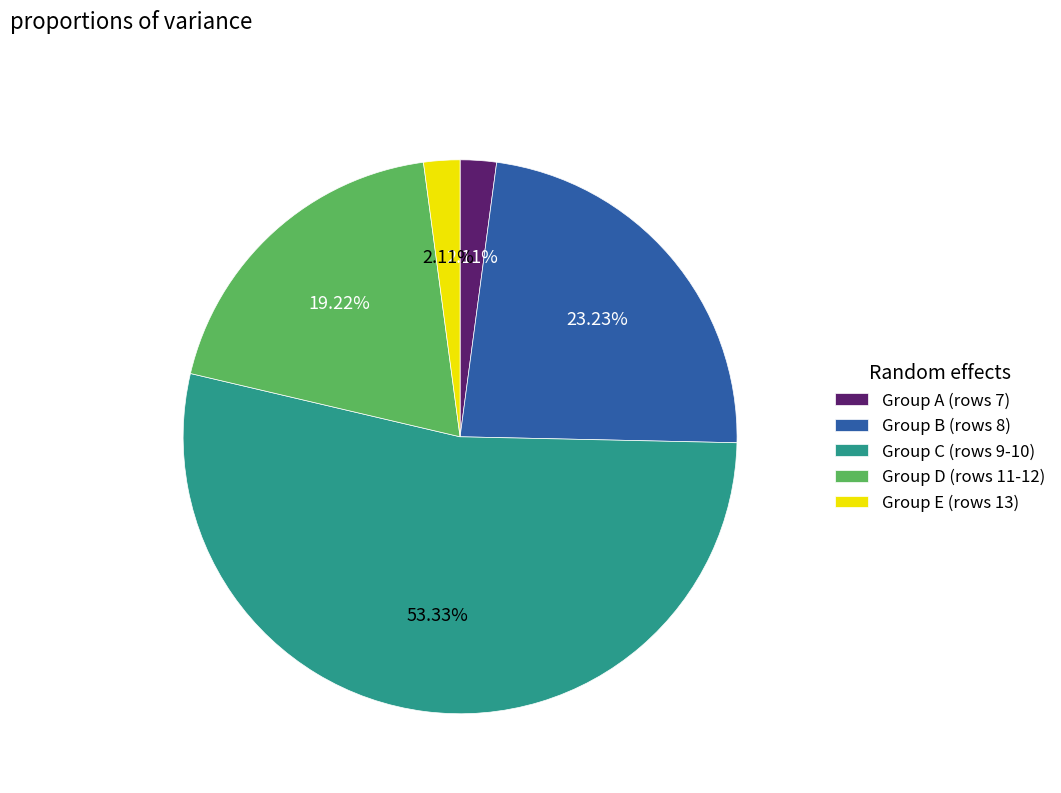

Between Group C (rows 9-10) and Group A (rows 7), which is larger?

Group C (rows 9-10)